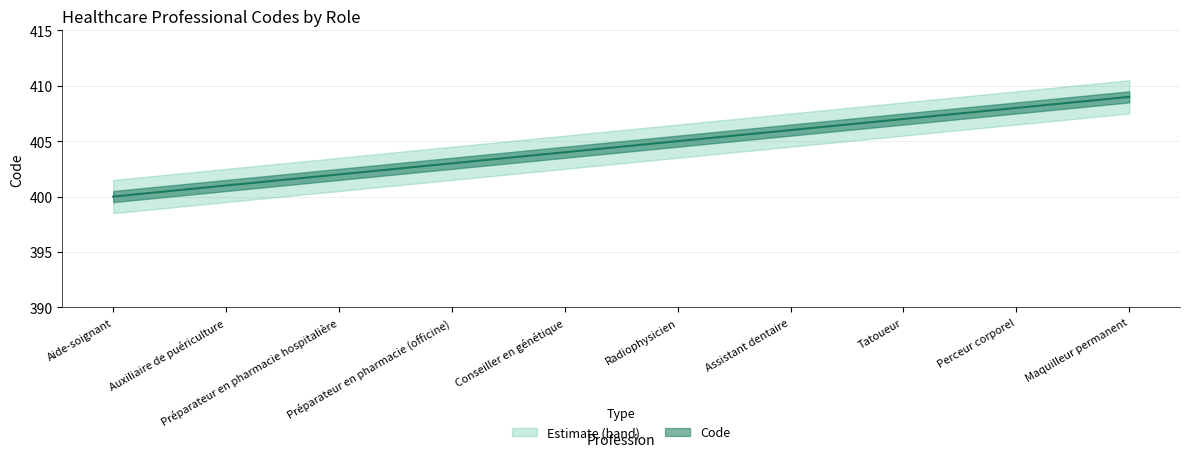

What is the greatest value displayed?

409